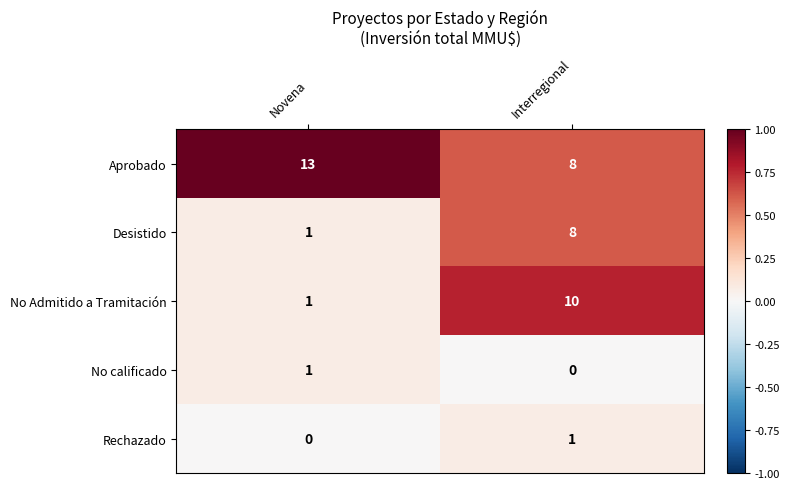

At which label does Rechazado reach its peak?

Interregional